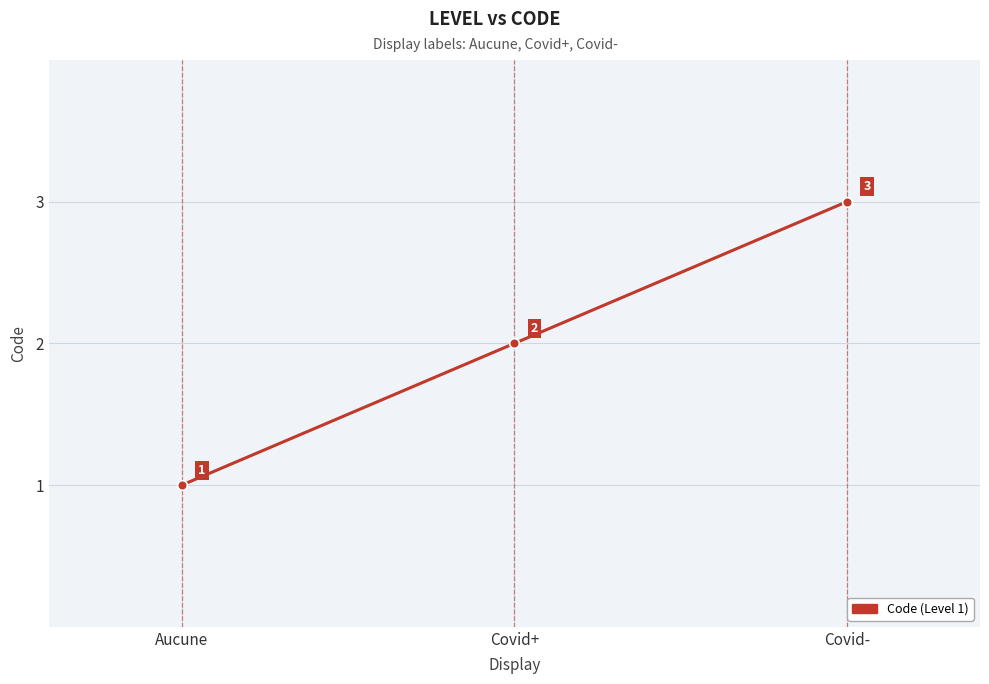

Reading left to right, list all the values displayed in this chart.

1	2	3